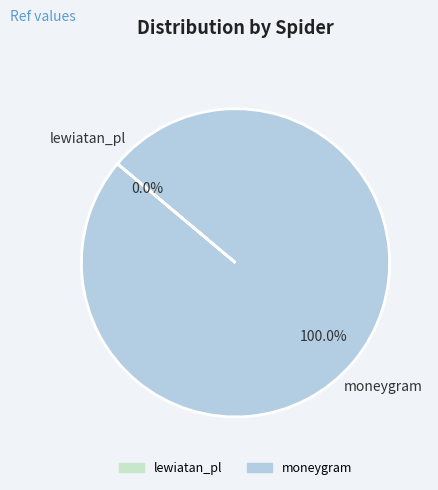

What is the largest slice in the pie chart?

moneygram